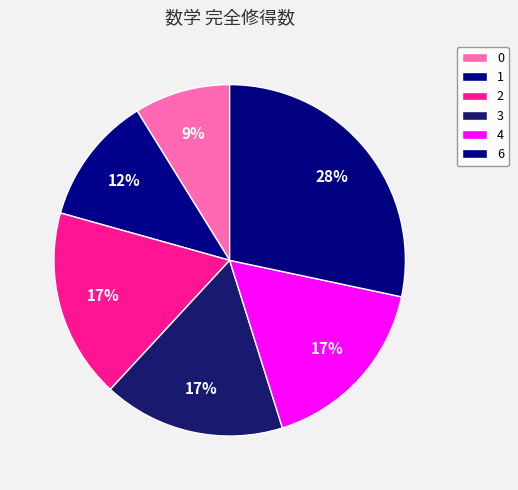

Count the number of slices in the pie.

6